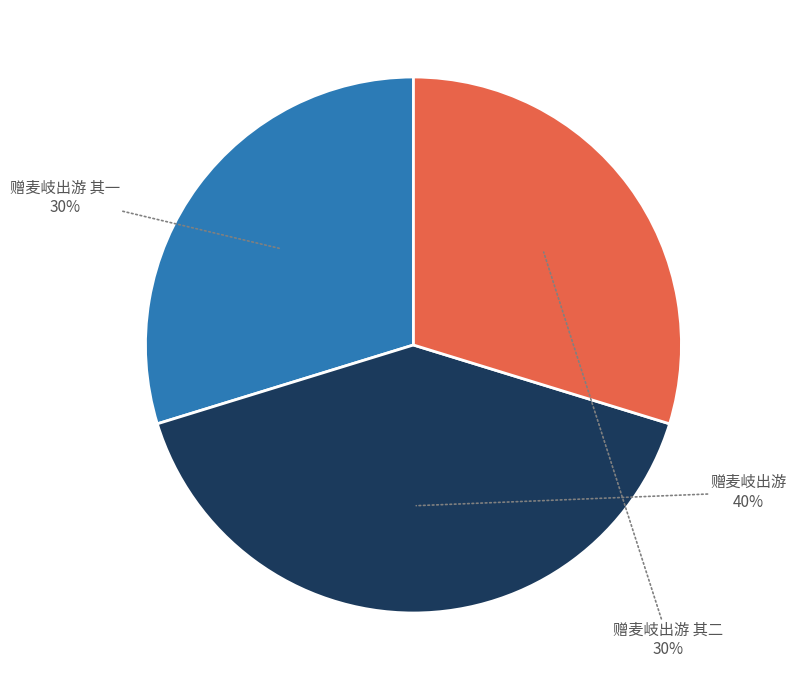

Does 赠麦岐出游 其一 account for over 50% of the chart?

No